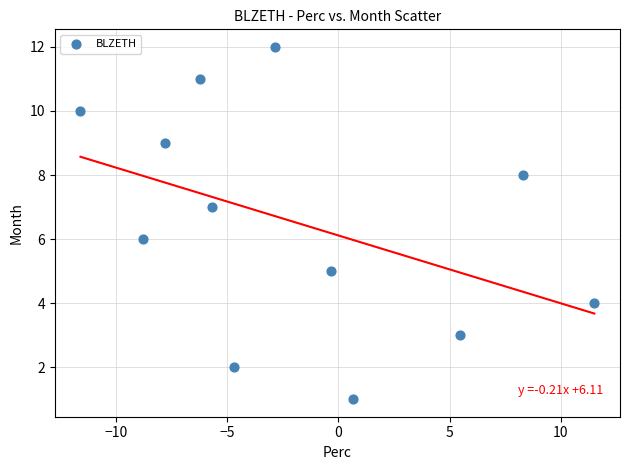

What is the range of Y values (max minus min)?

11